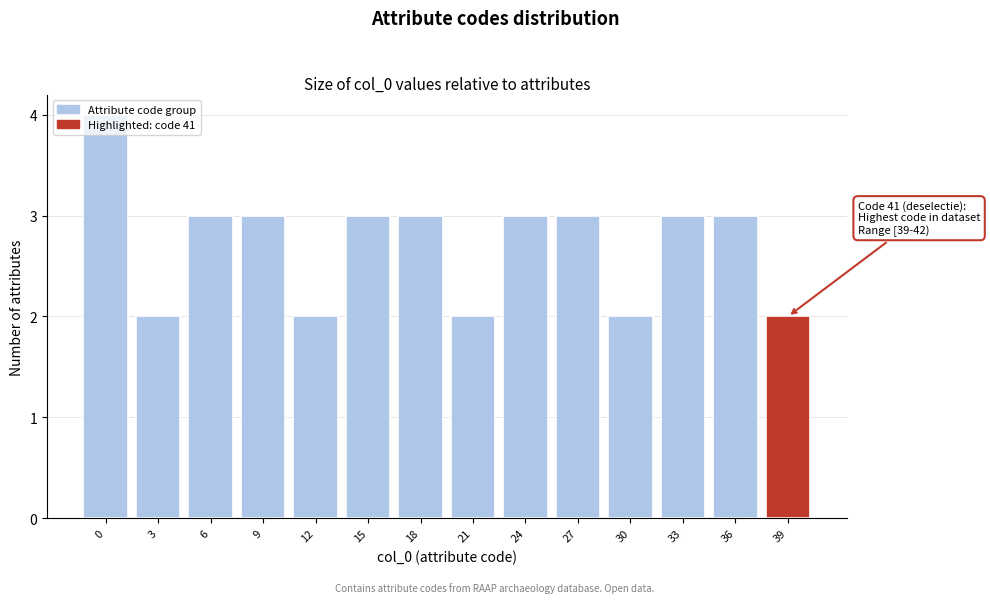

What is the maximum value shown in the chart?

4